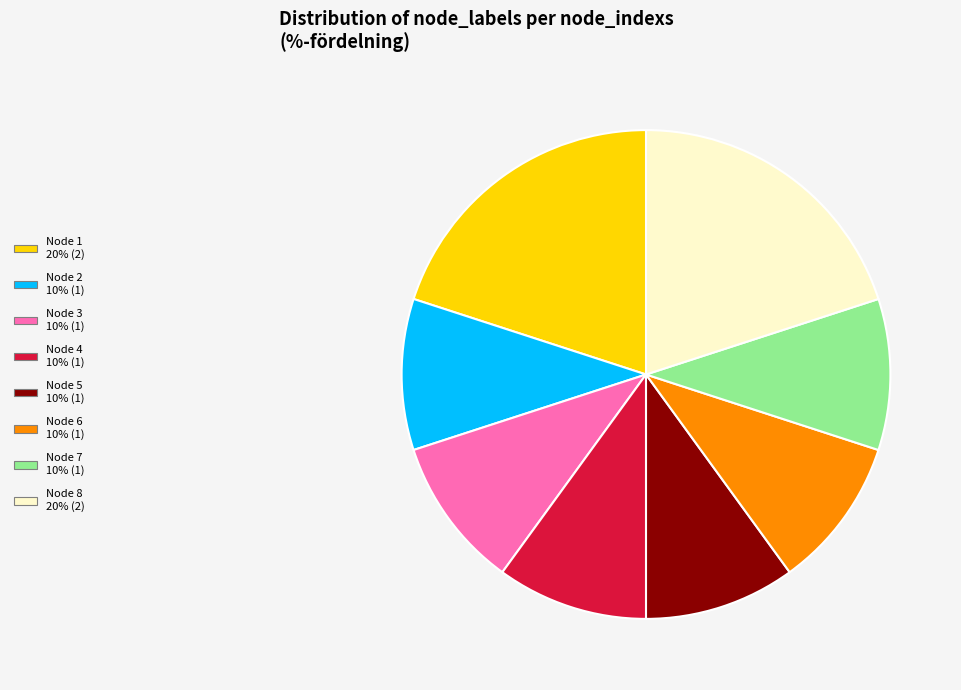

Is Node 6 the majority of the pie?

No